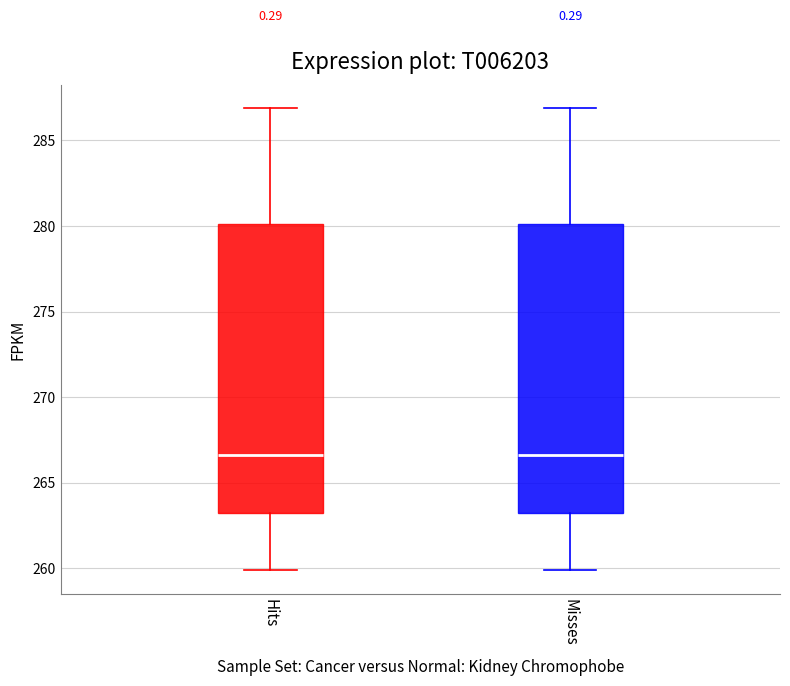

Where does the upper whisker of the box for Misses end on the y-axis? The values are not printed on the chart, so give them approximately, as read against the axis.

287.0